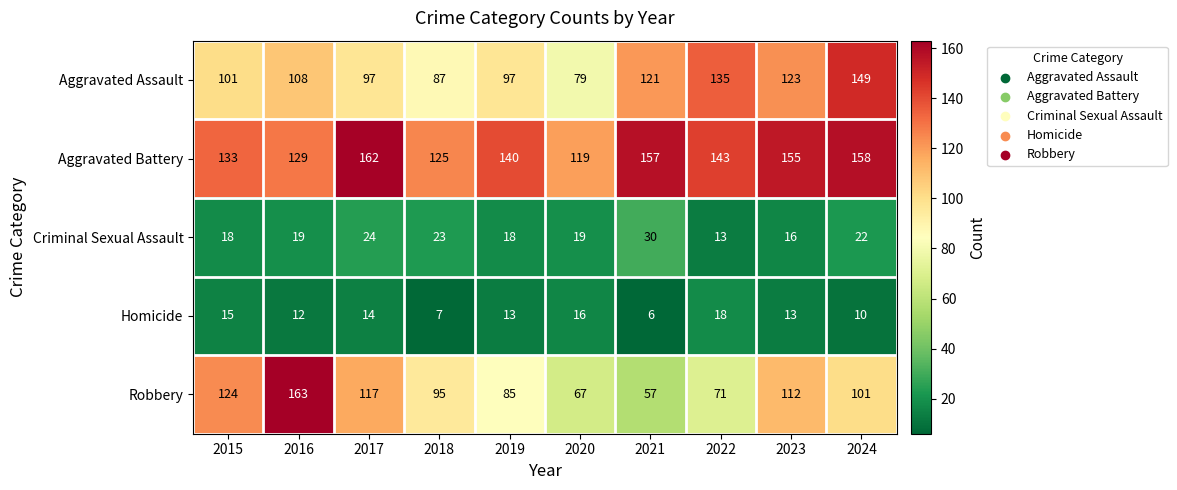

Which category has the lowest value in the Aggravated Battery series?

2020